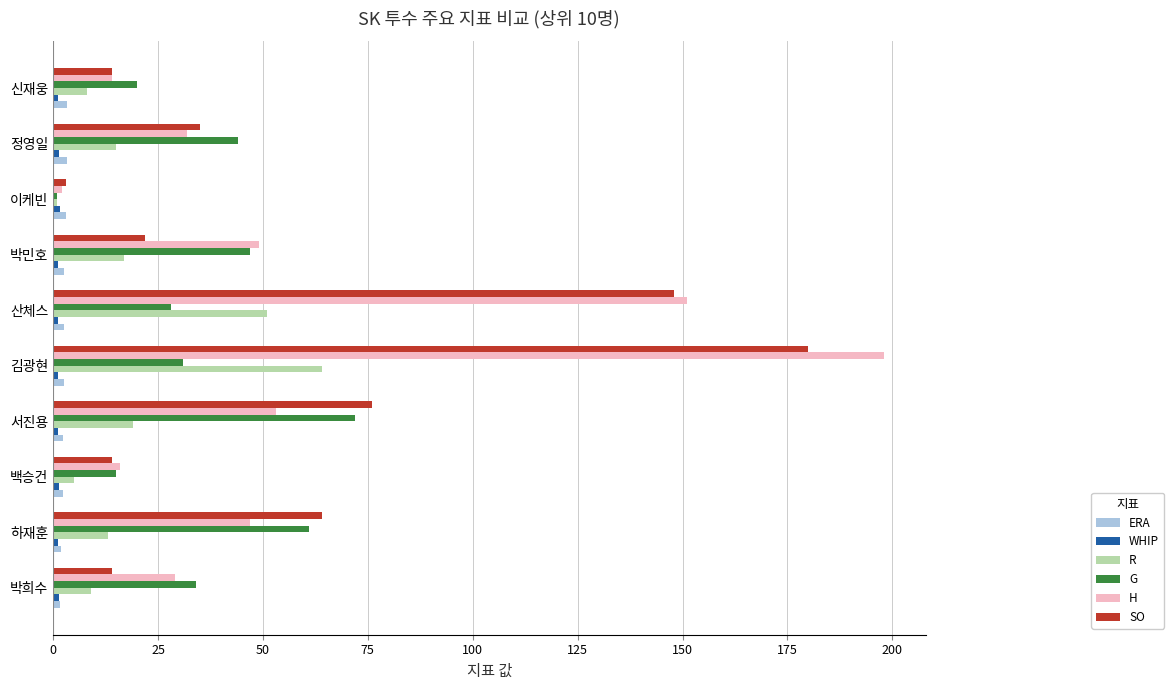

Which series has the largest range (max minus min)?

H